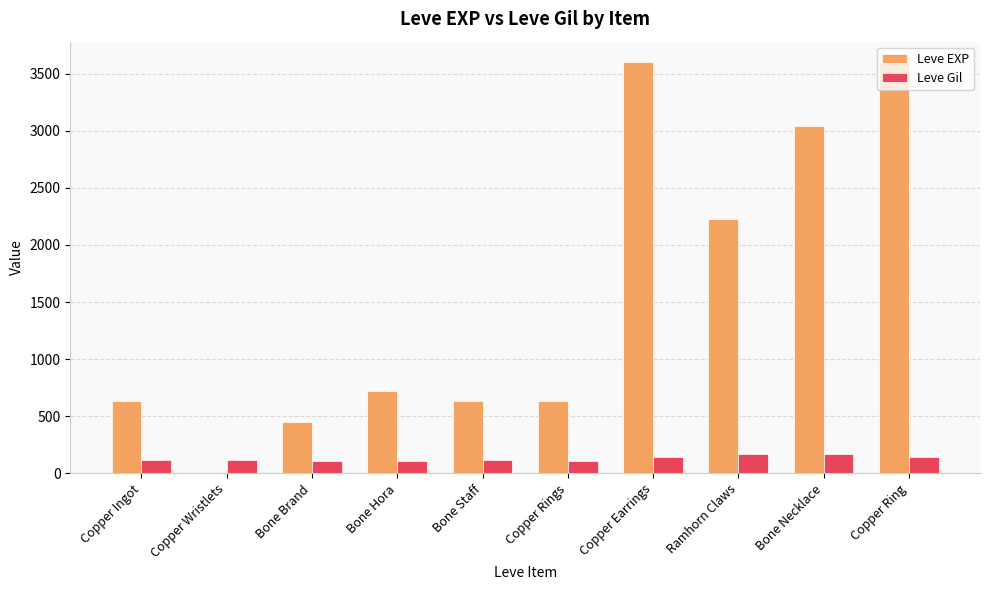

What is the maximum value shown in the chart?

3600